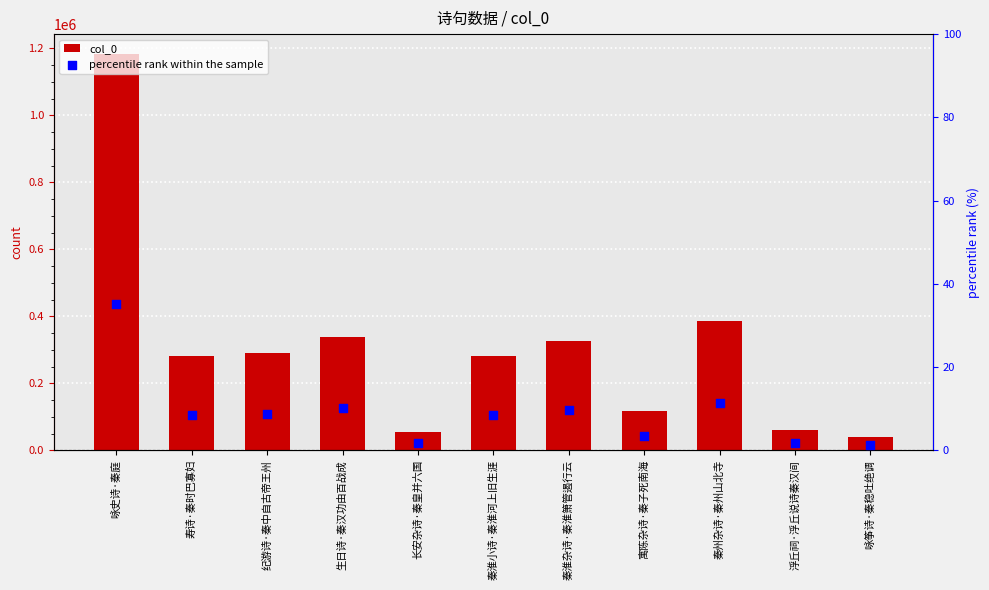

Which series has the largest Y range (max minus min)?

col_0